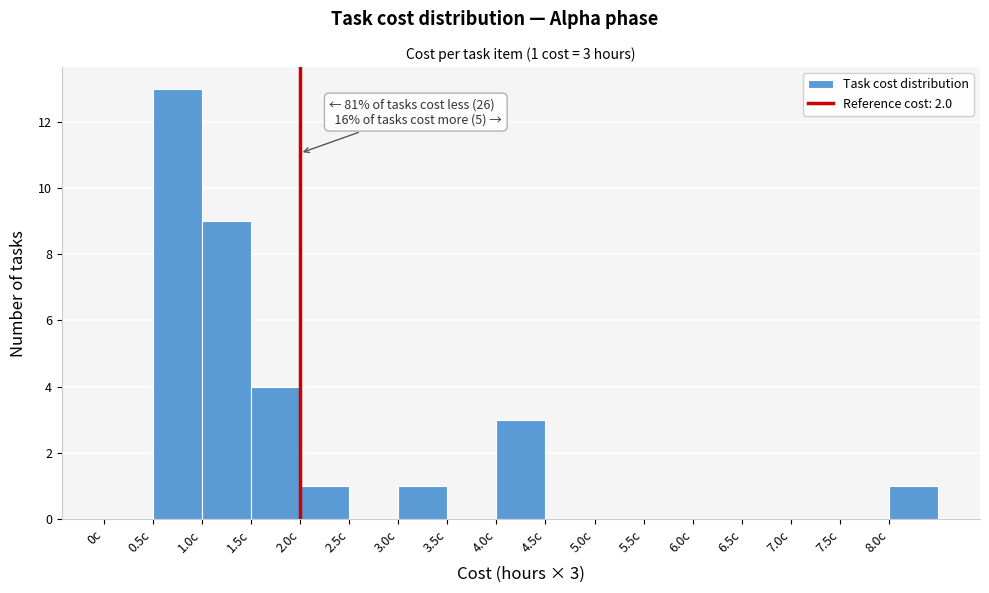

Which range on the x-axis has the tallest bar?

0.5 to 1.0